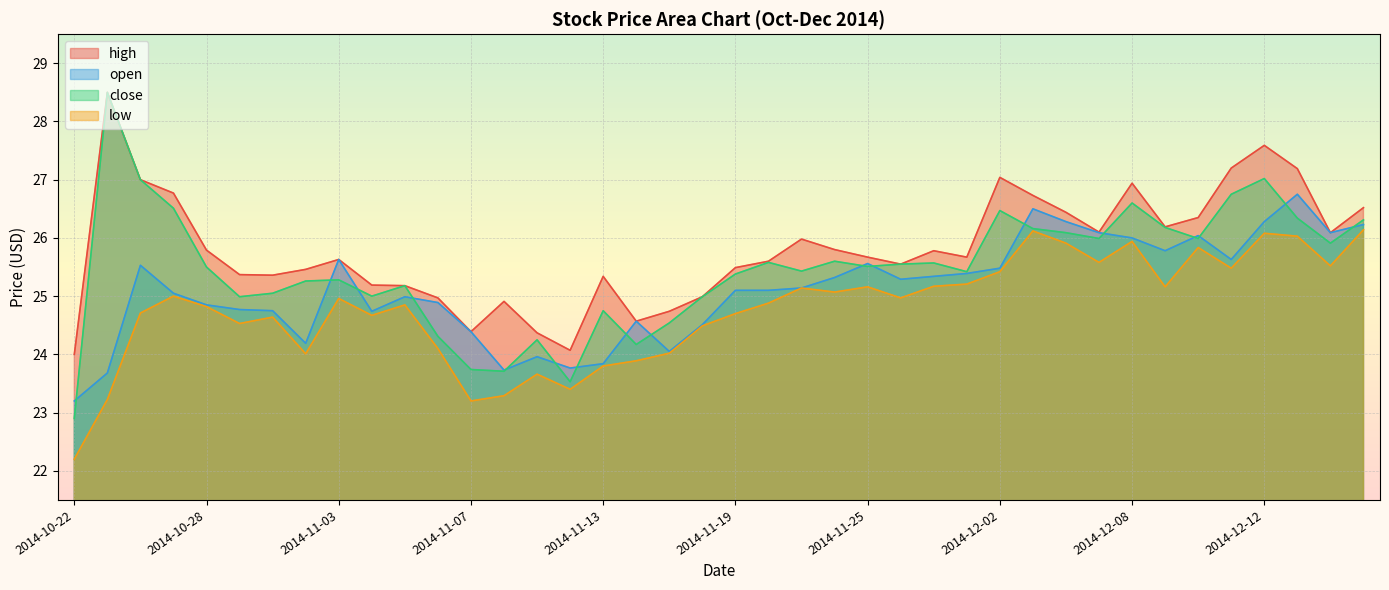

Reading left to right, transcribe all the data shown in this chart.

high: 2014-10-22=24.0	2014-10-23=28.5	2014-10-24=27.0	2014-10-27=26.8	2014-10-28=25.8	2014-10-29=25.4	2014-10-30=25.4	2014-10-31=25.5	2014-11-03=25.6	2014-11-04=25.2	2014-11-05=25.2	2014-11-06=25.0	2014-11-07=24.4	2014-11-10=24.9	2014-11-11=24.4	2014-11-12=24.1	2014-11-13=25.3	2014-11-14=24.6	2014-11-17=24.7	2014-11-18=25.0	2014-11-19=25.5	2014-11-20=25.6	2014-11-21=26.0	2014-11-24=25.8	2014-11-25=25.7	2014-11-26=25.5	2014-11-28=25.8	2014-12-01=25.7	2014-12-02=27.0	2014-12-03=26.7	2014-12-04=26.4	2014-12-05=26.1	2014-12-08=26.9	2014-12-09=26.2	2014-12-10=26.4	2014-12-11=27.2	2014-12-12=27.6	2014-12-15=27.2	2014-12-16=26.1	2014-12-17=26.5
open: 2014-10-22=23.2	2014-10-23=23.7	2014-10-24=25.5	2014-10-27=25.0	2014-10-28=24.9	2014-10-29=24.8	2014-10-30=24.8	2014-10-31=24.2	2014-11-03=25.6	2014-11-04=24.7	2014-11-05=25.0	2014-11-06=24.9	2014-11-07=24.4	2014-11-10=23.7	2014-11-11=24.0	2014-11-12=23.8	2014-11-13=23.8	2014-11-14=24.6	2014-11-17=24.0	2014-11-18=24.5	2014-11-19=25.1	2014-11-20=25.1	2014-11-21=25.1	2014-11-24=25.3	2014-11-25=25.6	2014-11-26=25.3	2014-11-28=25.3	2014-12-01=25.4	2014-12-02=25.5	2014-12-03=26.5	2014-12-04=26.3	2014-12-05=26.1	2014-12-08=26.0	2014-12-09=25.8	2014-12-10=26.0	2014-12-11=25.6	2014-12-12=26.3	2014-12-15=26.8	2014-12-16=26.1	2014-12-17=26.2
close: 2014-10-22=22.9	2014-10-23=28.5	2014-10-24=27.0	2014-10-27=26.5	2014-10-28=25.5	2014-10-29=25.0	2014-10-30=25.0	2014-10-31=25.3	2014-11-03=25.3	2014-11-04=25.0	2014-11-05=25.2	2014-11-06=24.3	2014-11-07=23.7	2014-11-10=23.7	2014-11-11=24.2	2014-11-12=23.5	2014-11-13=24.8	2014-11-14=24.2	2014-11-17=24.5	2014-11-18=25.0	2014-11-19=25.4	2014-11-20=25.6	2014-11-21=25.4	2014-11-24=25.6	2014-11-25=25.5	2014-11-26=25.5	2014-11-28=25.6	2014-12-01=25.4	2014-12-02=26.5	2014-12-03=26.2	2014-12-04=26.1	2014-12-05=26.0	2014-12-08=26.6	2014-12-09=26.2	2014-12-10=26.0	2014-12-11=26.8	2014-12-12=27.0	2014-12-15=26.3	2014-12-16=25.9	2014-12-17=26.3
low: 2014-10-22=22.2	2014-10-23=23.2	2014-10-24=24.7	2014-10-27=25.0	2014-10-28=24.8	2014-10-29=24.5	2014-10-30=24.6	2014-10-31=24.0	2014-11-03=25.0	2014-11-04=24.7	2014-11-05=24.9	2014-11-06=24.1	2014-11-07=23.2	2014-11-10=23.3	2014-11-11=23.7	2014-11-12=23.4	2014-11-13=23.8	2014-11-14=23.9	2014-11-17=24.0	2014-11-18=24.5	2014-11-19=24.7	2014-11-20=24.9	2014-11-21=25.1	2014-11-24=25.1	2014-11-25=25.2	2014-11-26=25.0	2014-11-28=25.2	2014-12-01=25.2	2014-12-02=25.4	2014-12-03=26.1	2014-12-04=25.9	2014-12-05=25.6	2014-12-08=25.9	2014-12-09=25.2	2014-12-10=25.8	2014-12-11=25.5	2014-12-12=26.1	2014-12-15=26.0	2014-12-16=25.5	2014-12-17=26.1